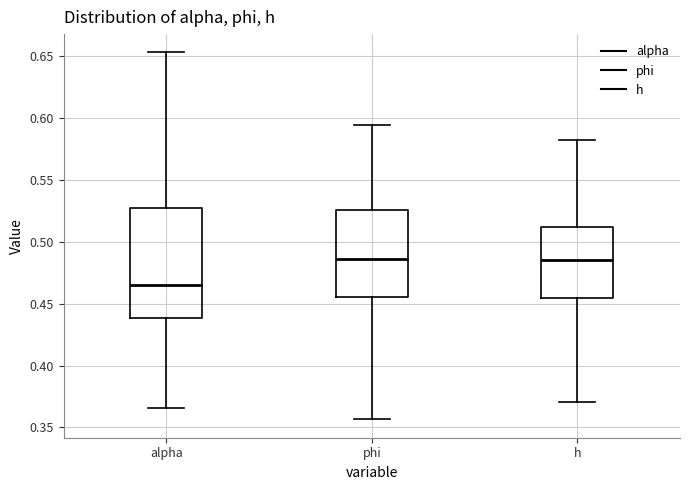

Comparing the boxes themselves (not the whiskers), which one is the tallest?

alpha